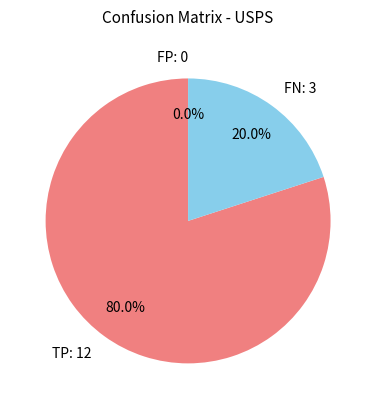

True or false: TP: 12 accounts for 86% of the total.

False